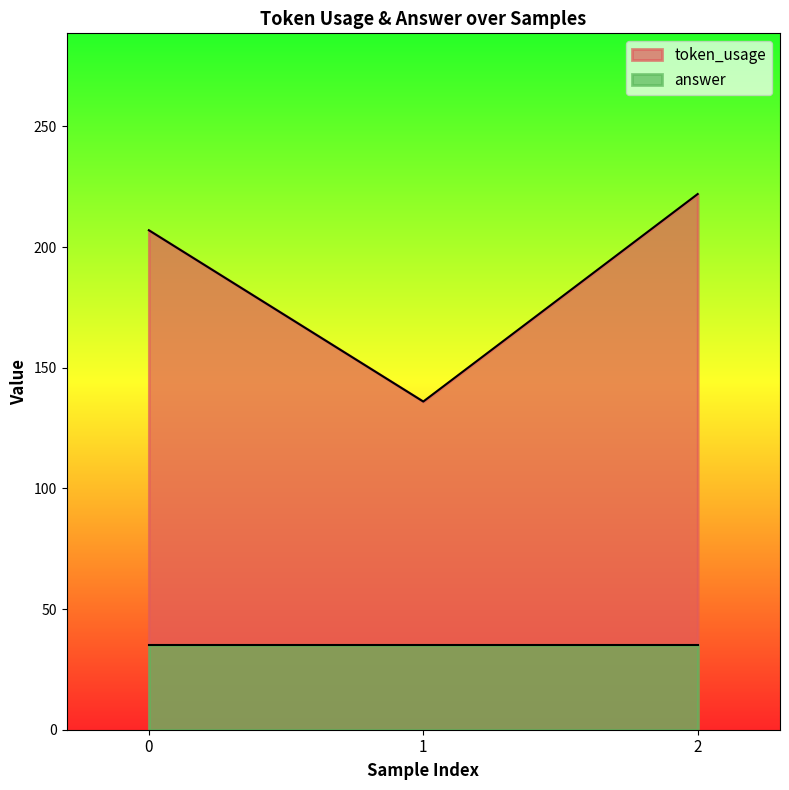

How many lines are shown in the chart?

2